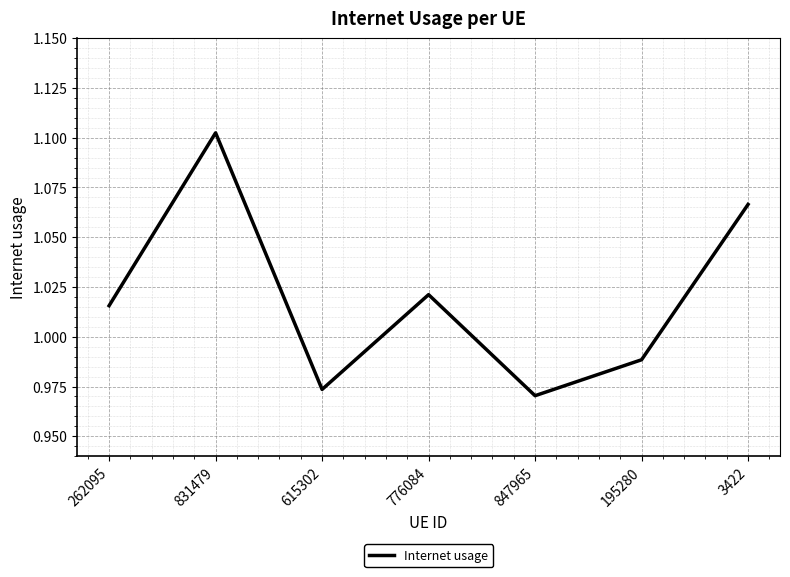

The chart shows a value of 1.4 at 615302. True or false?

False